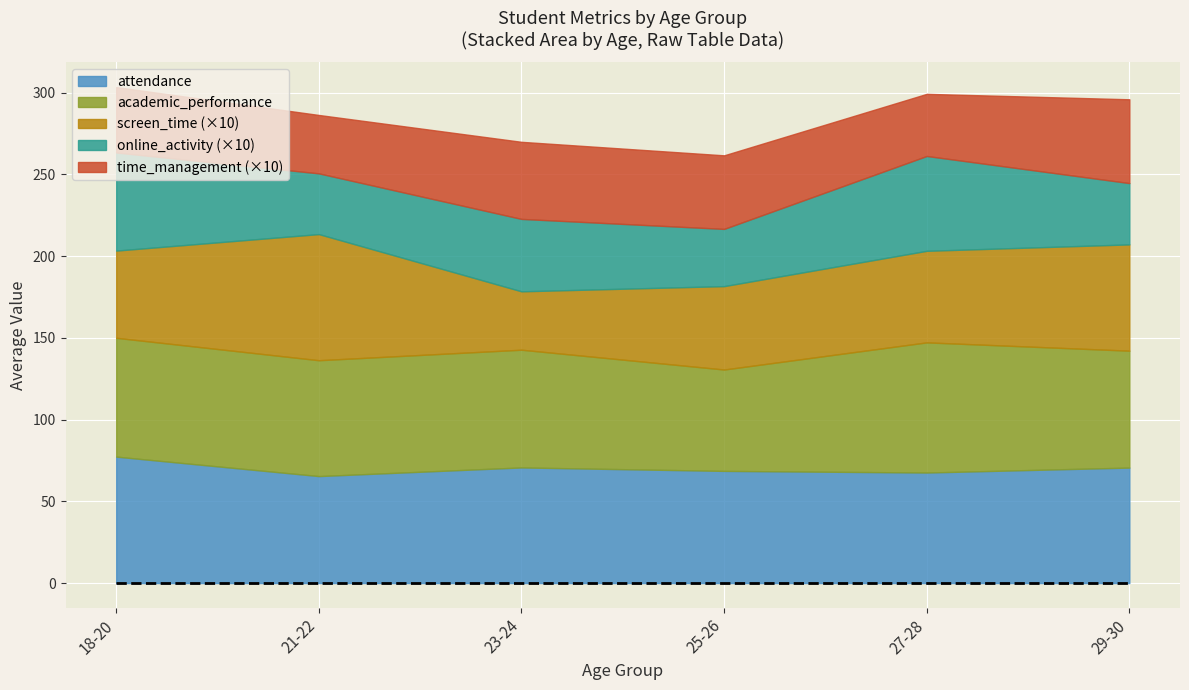

What is the label of the 5th point from the left?

27-28